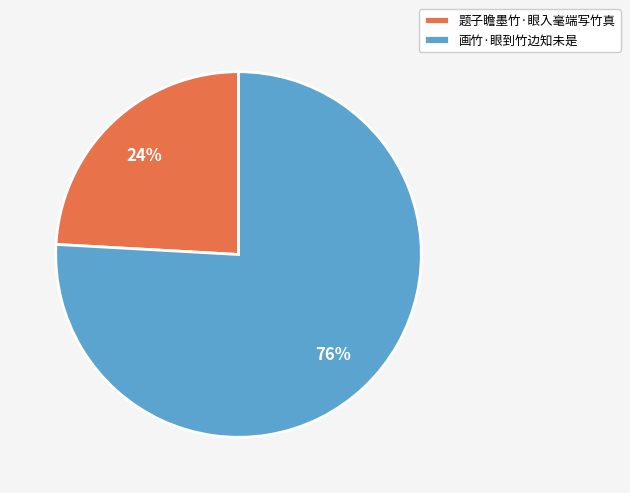

To the nearest percent, what portion does 画竹·眼到竹边知未是 represent?

76%